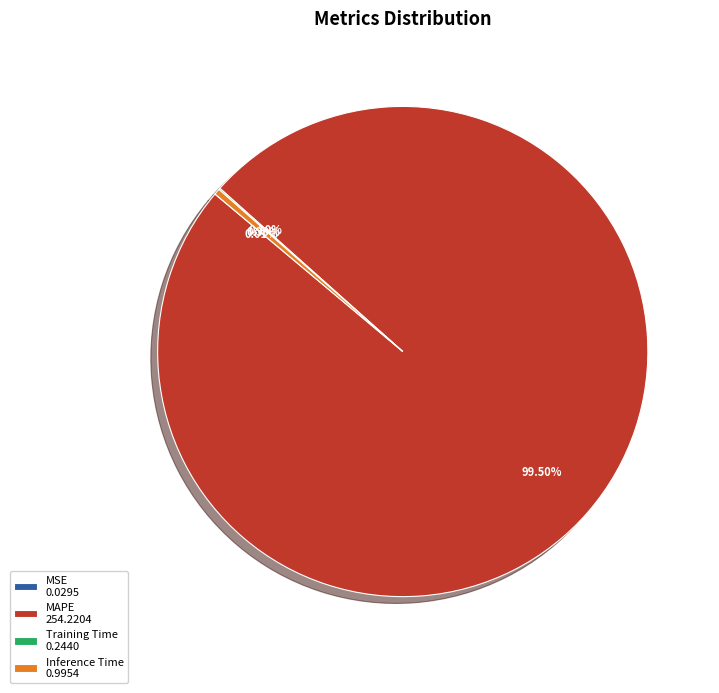

To the nearest percent, what is the difference between the largest and smallest slice percentages?

99%